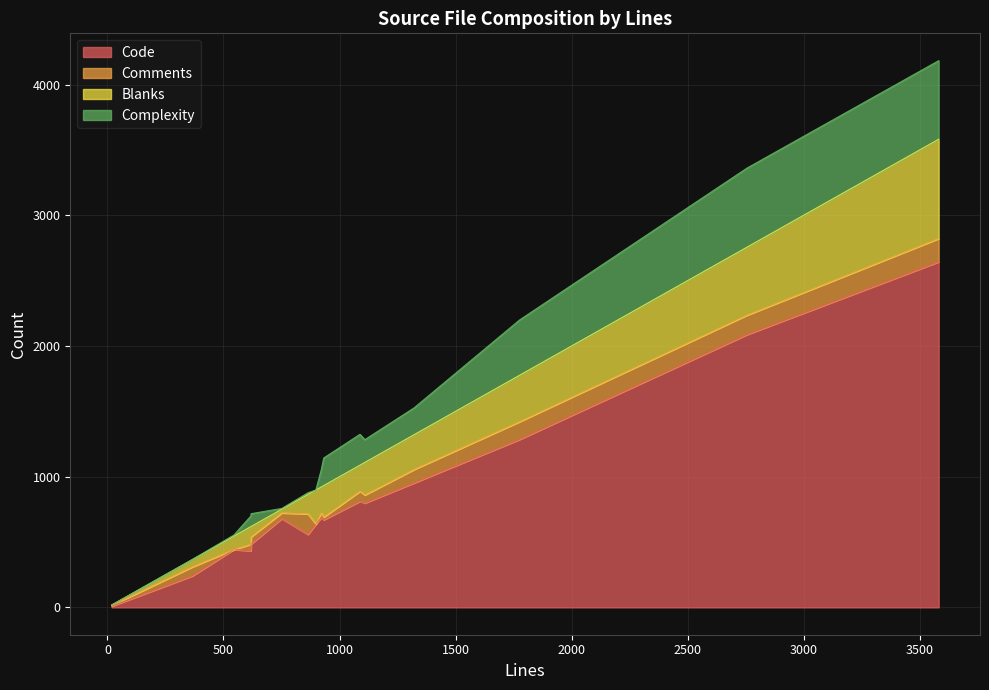

What is the value of the Comments point at the 15th from the left?

44